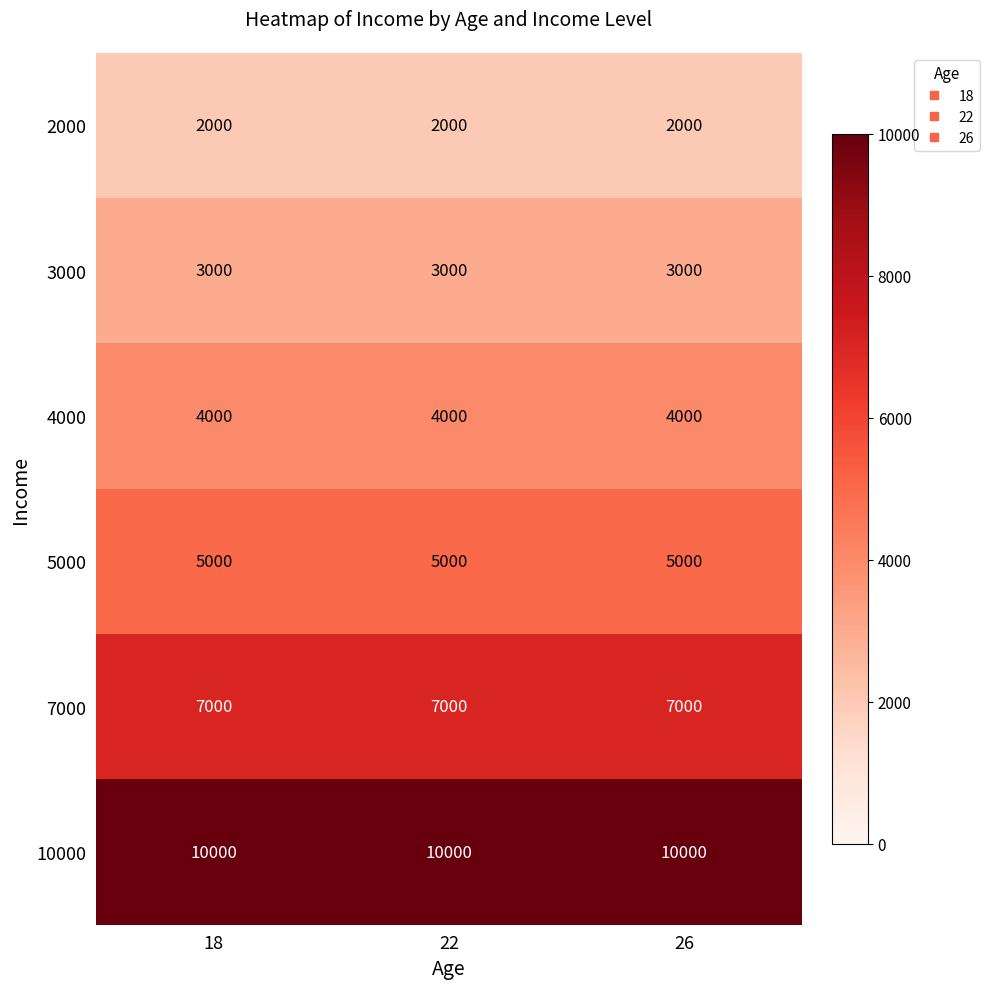

At how many categories does at least one series exceed 7631?

3